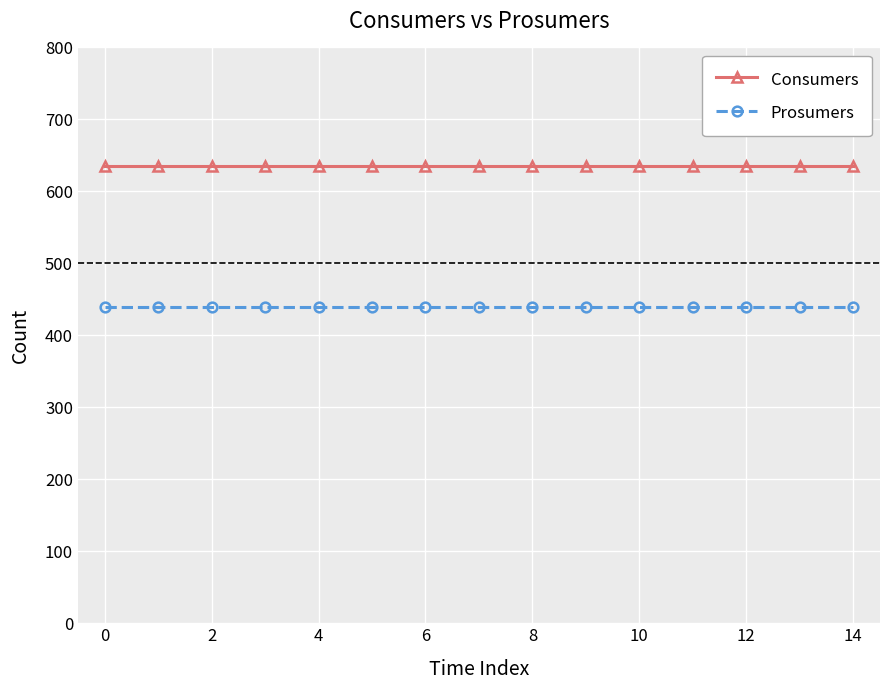

What is the average value of the Consumers series?

635